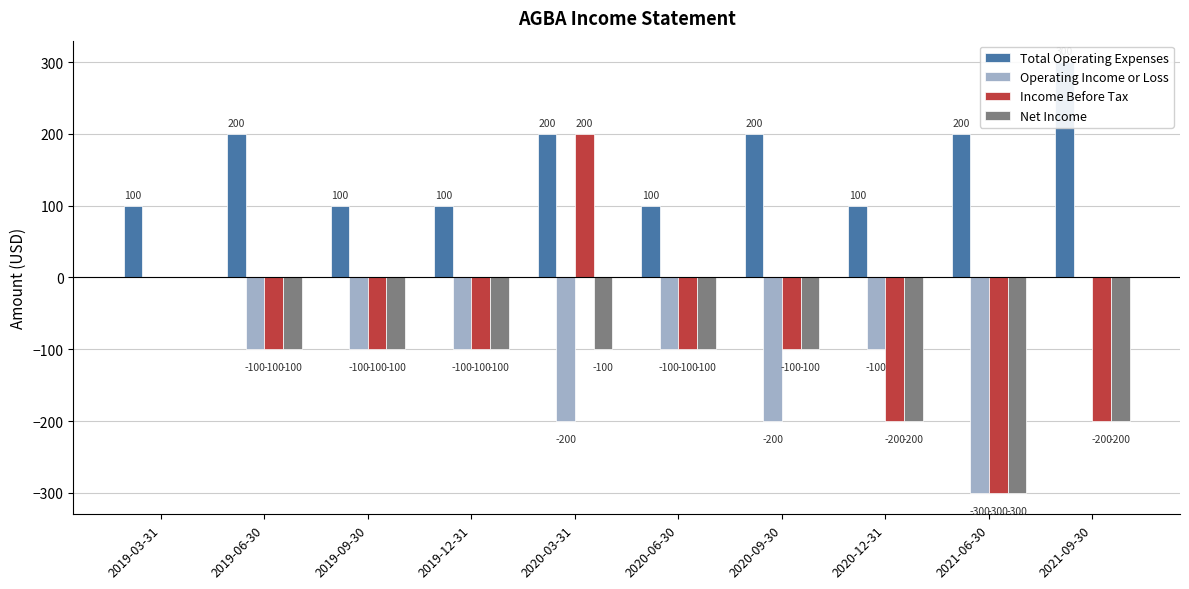

At which label does Operating Income or Loss first exceed -100?

2019-03-31